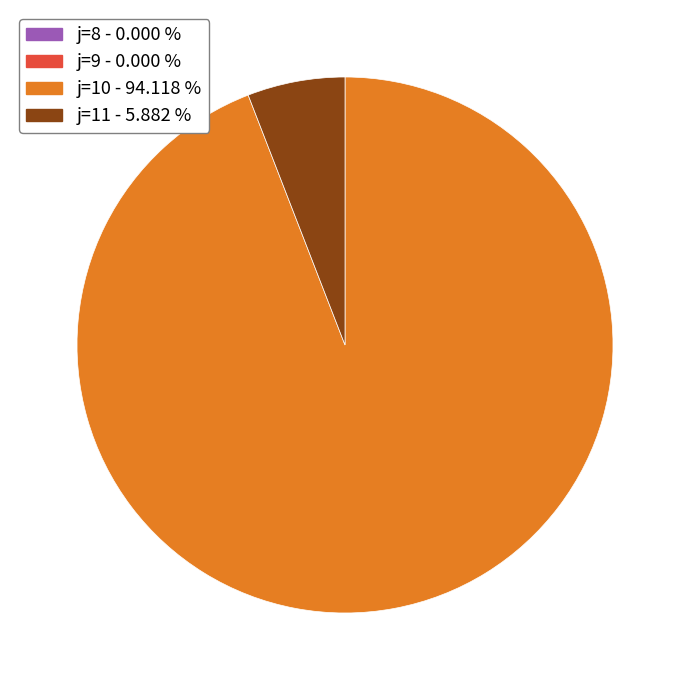

Is the sum of j=11 - 5.882 % and j=10 - 94.118 % greater than half?

Yes